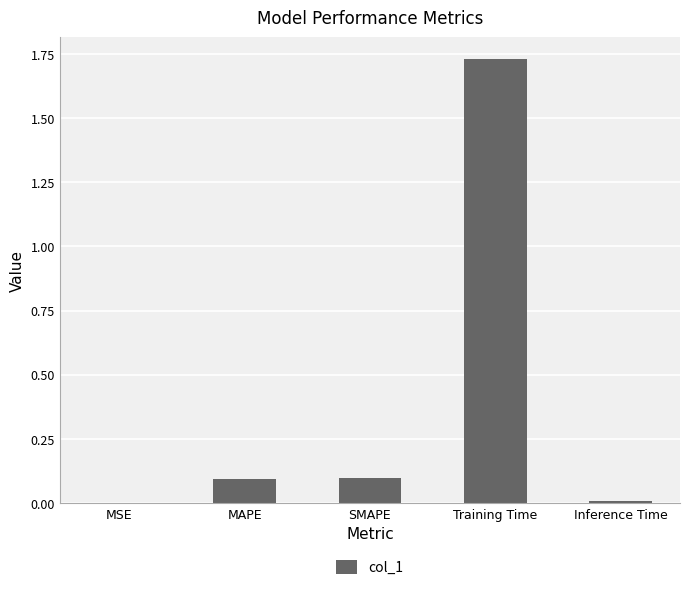

Which has a higher value, Training Time or SMAPE?

Training Time